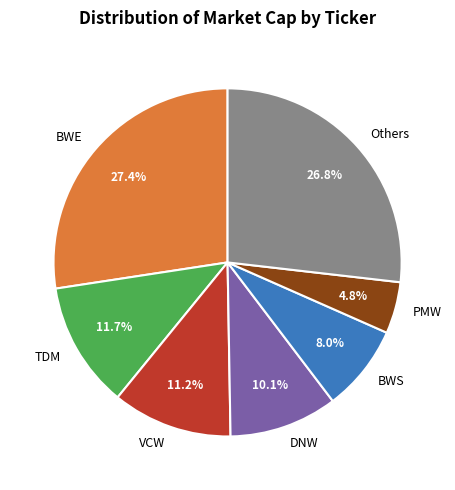

Do TDM and BWE together represent more than half of the pie?

No